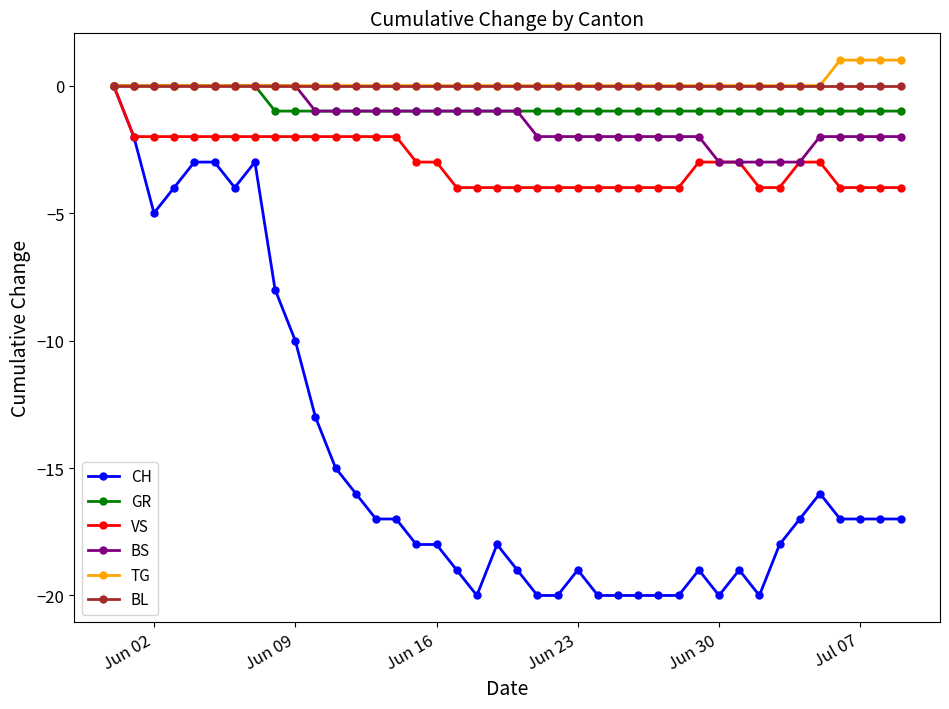

True or false: CH has more than 1 points higher than both neighbors.

True